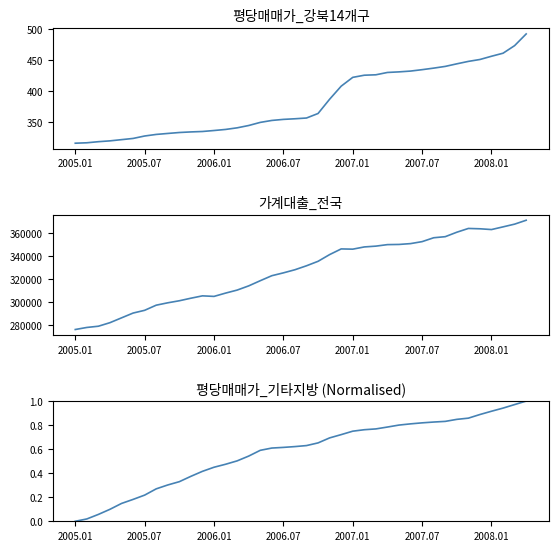

Rank the series at 2006.01 from lowest to highest value.

평당매매가_기타지방 (norm), 평당매매가_강북14개구, 가계대출_전국